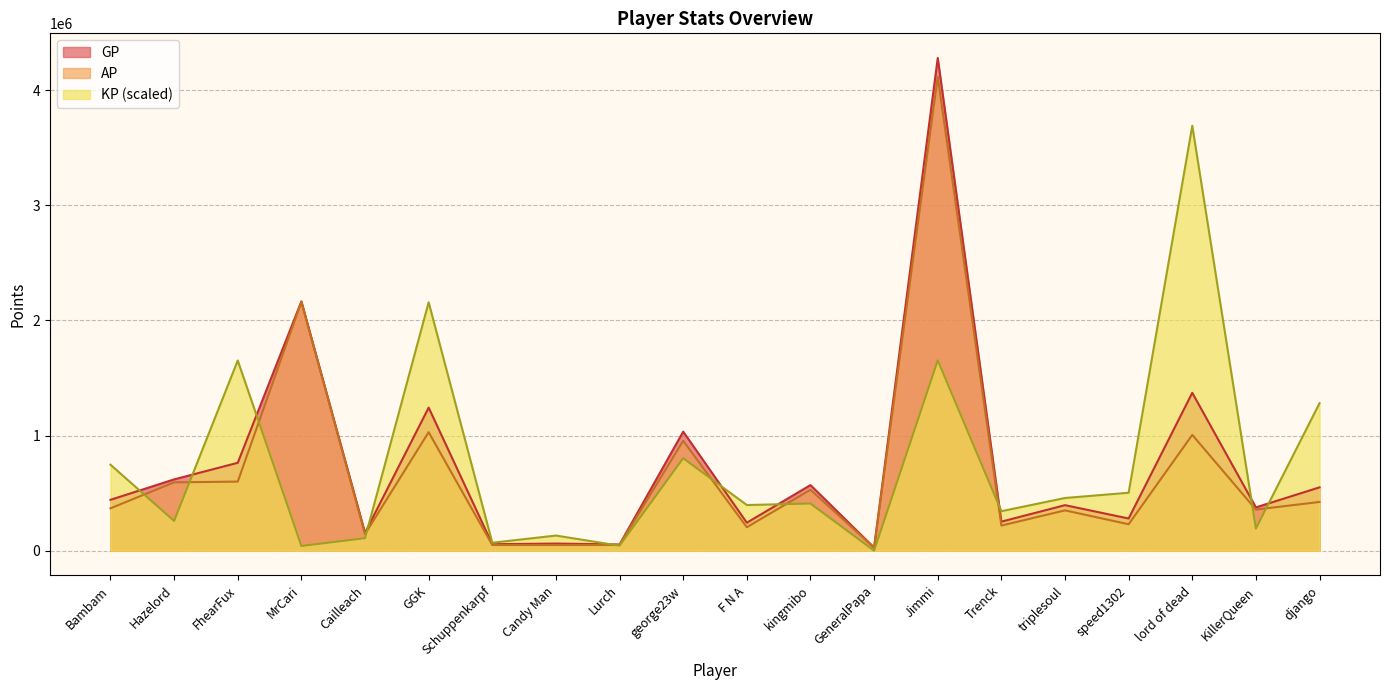

In KP, how many points are lower than both neighbors (excluding endpoints)?

8